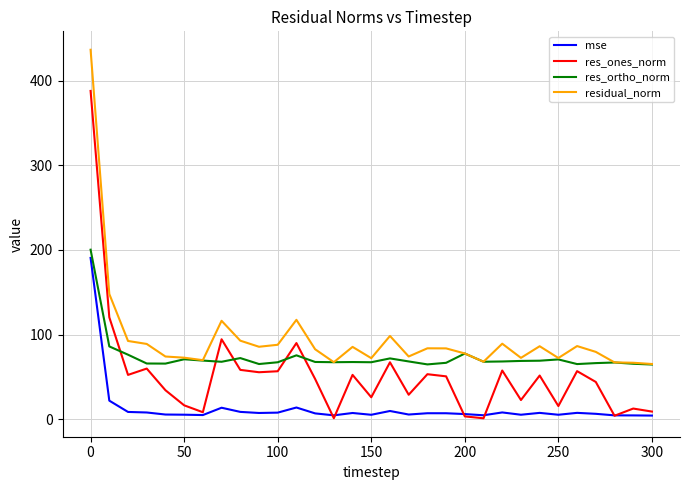

True or false: residual_norm and mse intersect in this chart.

False